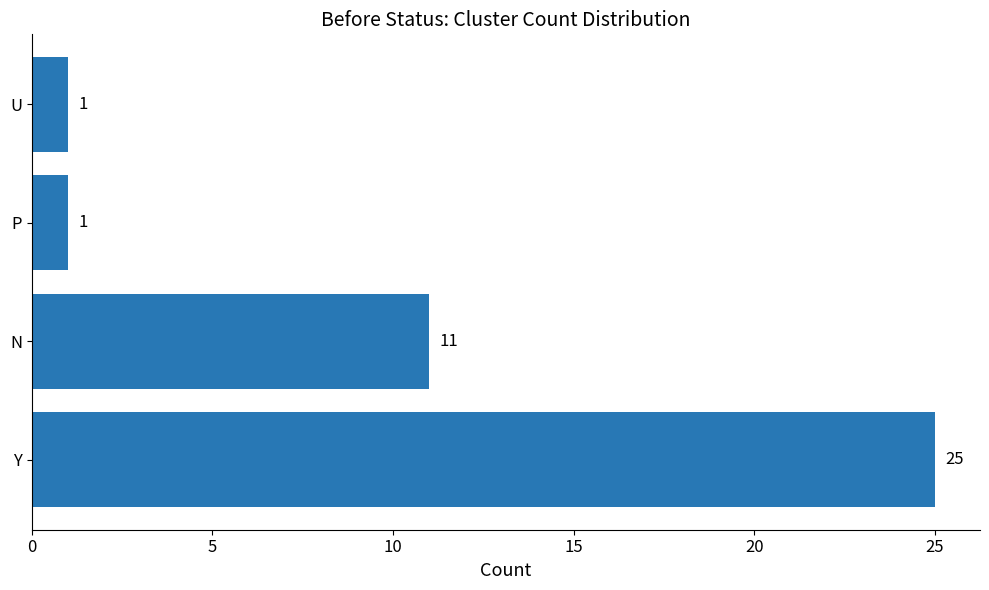

How many values are below 11?

2